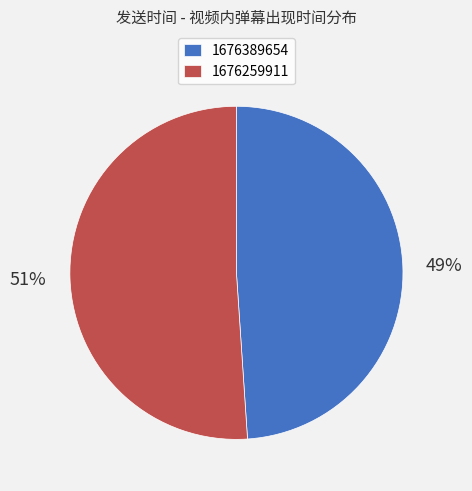

Is the sum of 1676389654 and 1676259911 greater than half?

Yes